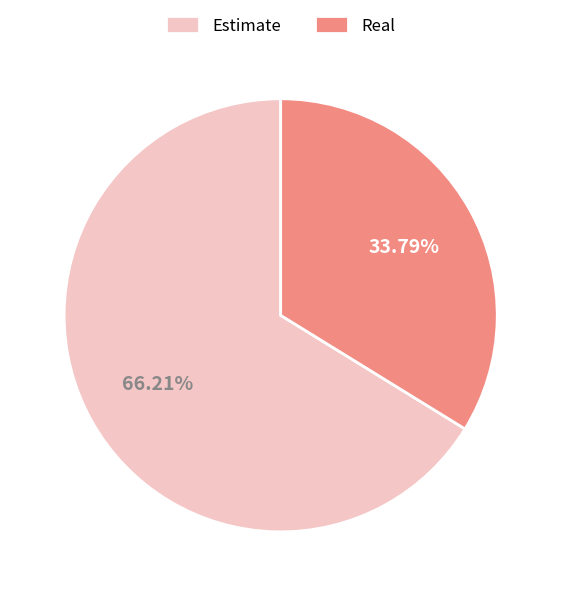

How many segments does this pie chart have?

2